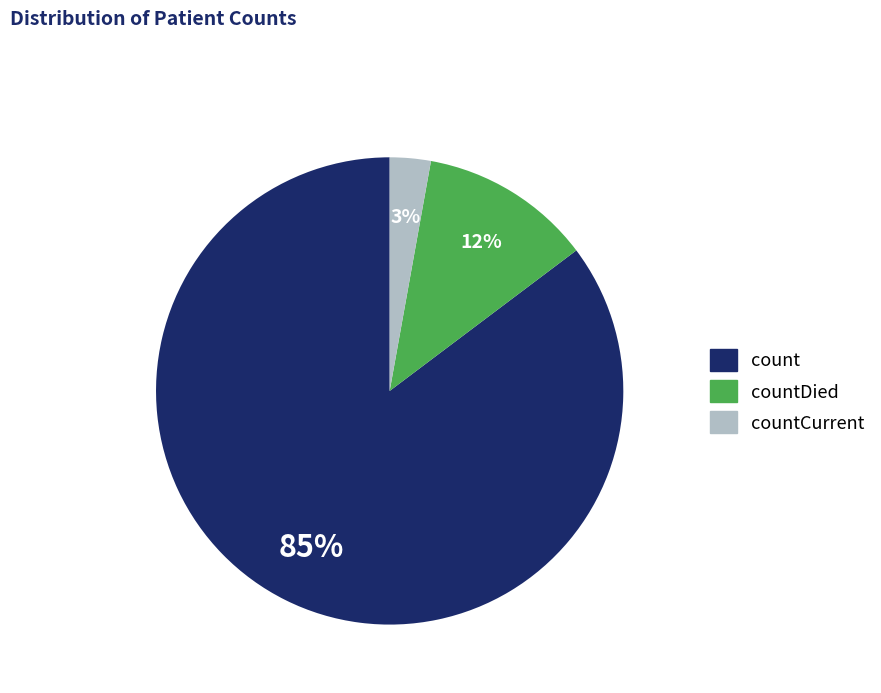

Does any single category account for the majority?

Yes